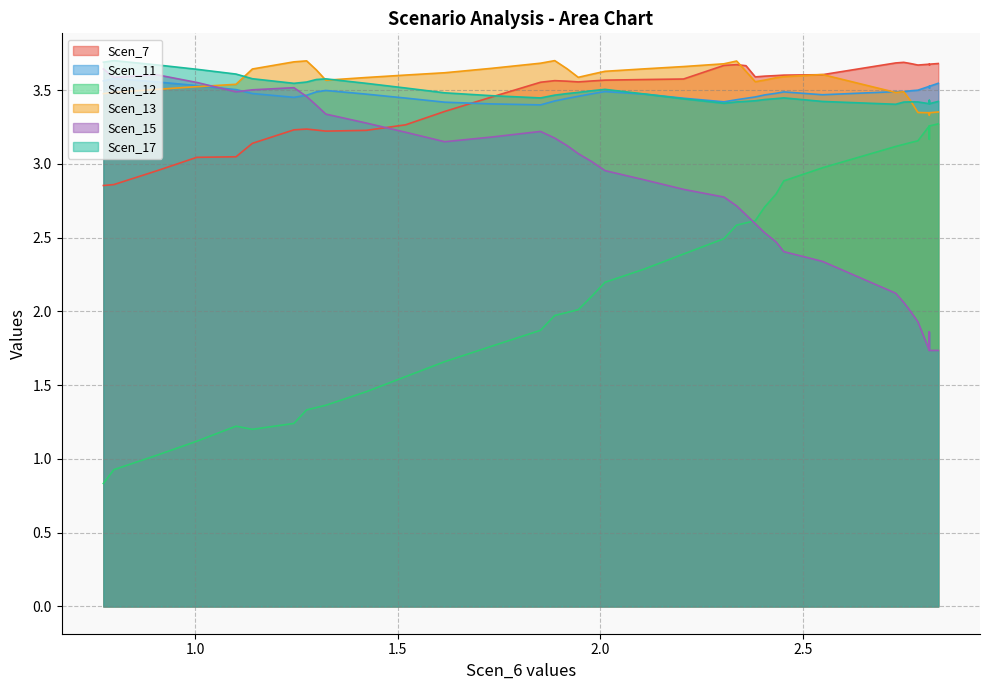

What is the sum of all Scen_17 values?

139.5